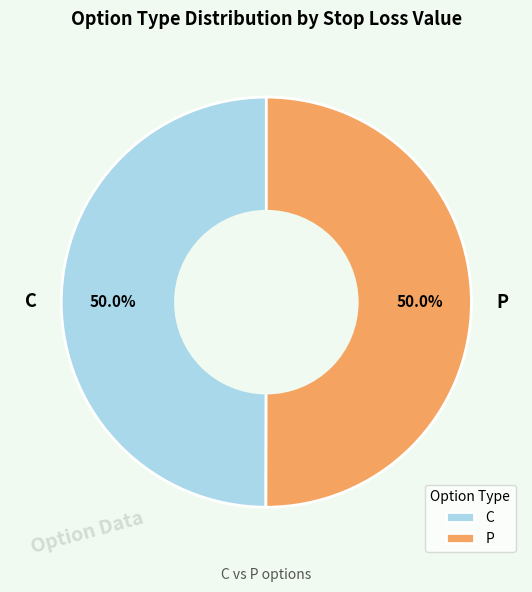

What is the ratio of the value at P to the value at C?

1.0